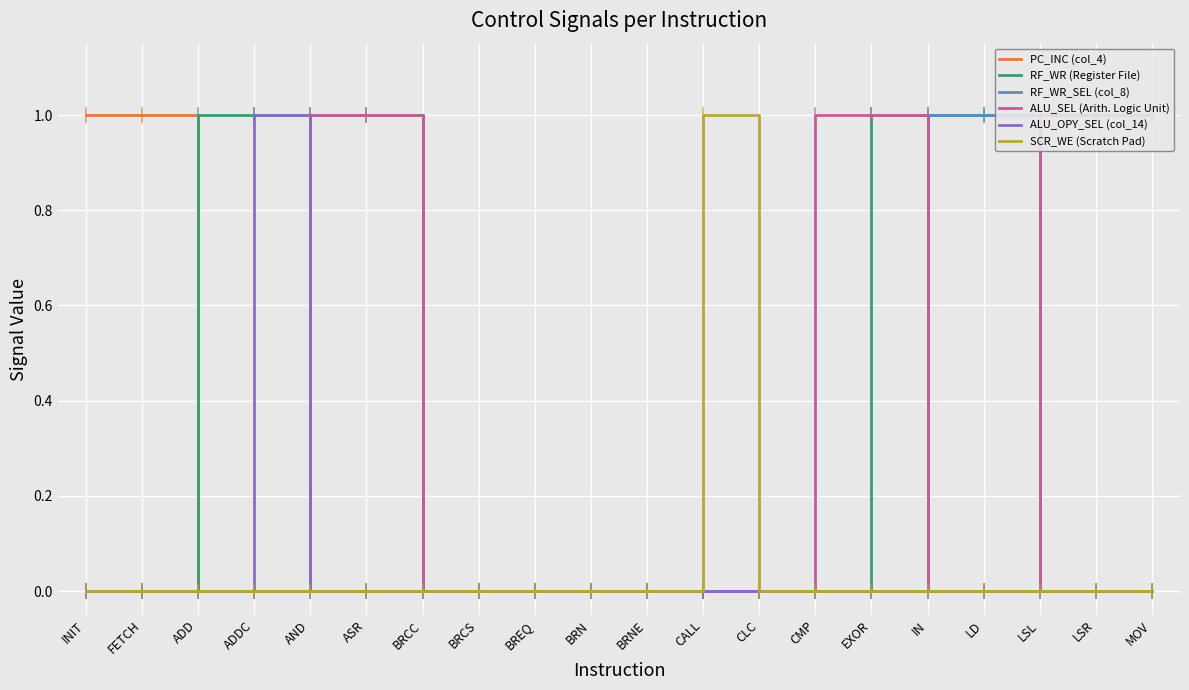

Which series changed the most between BRNE and LD?

RF_WR (Register File)